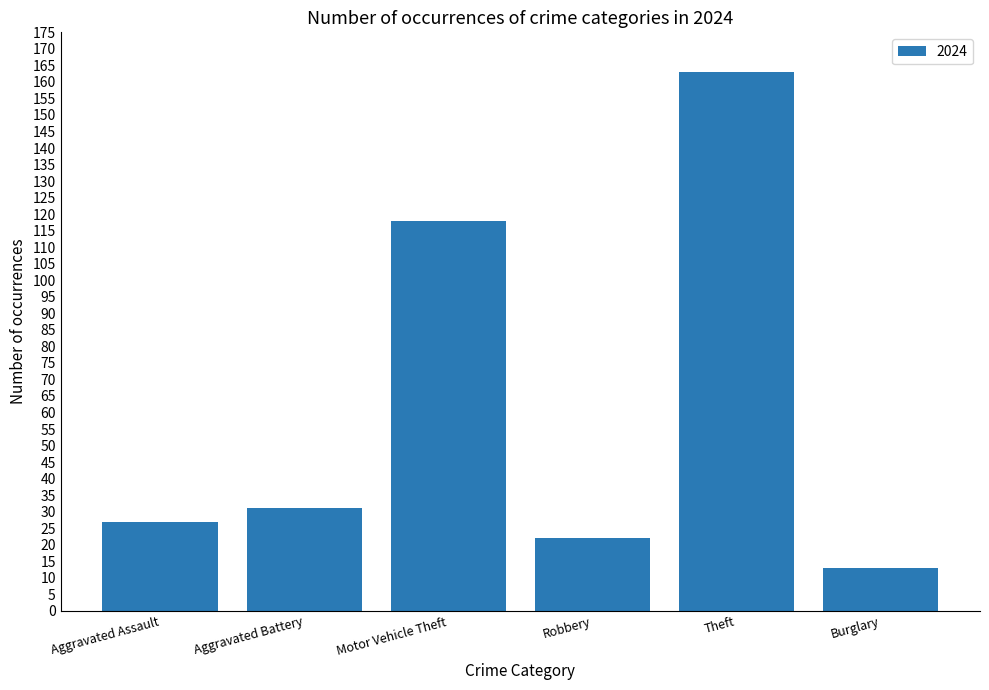

What is the average value?

62